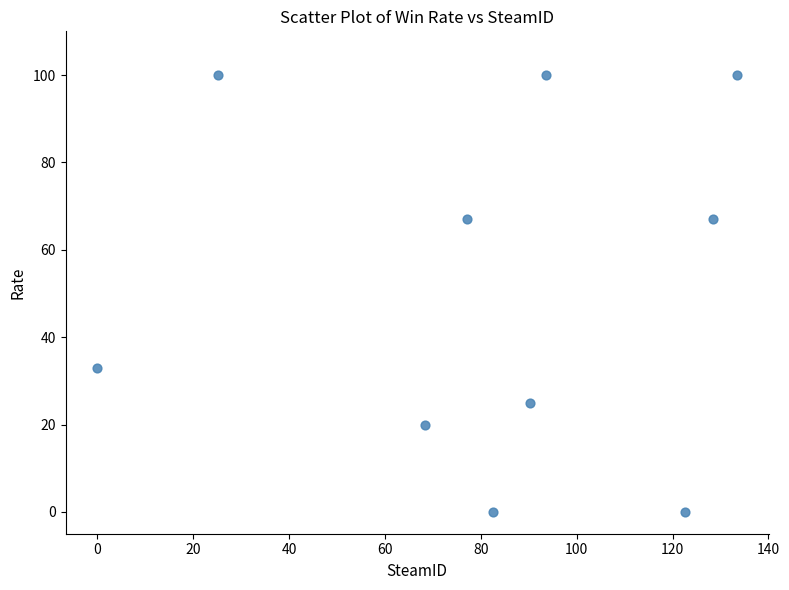

What is the average Y value?

51